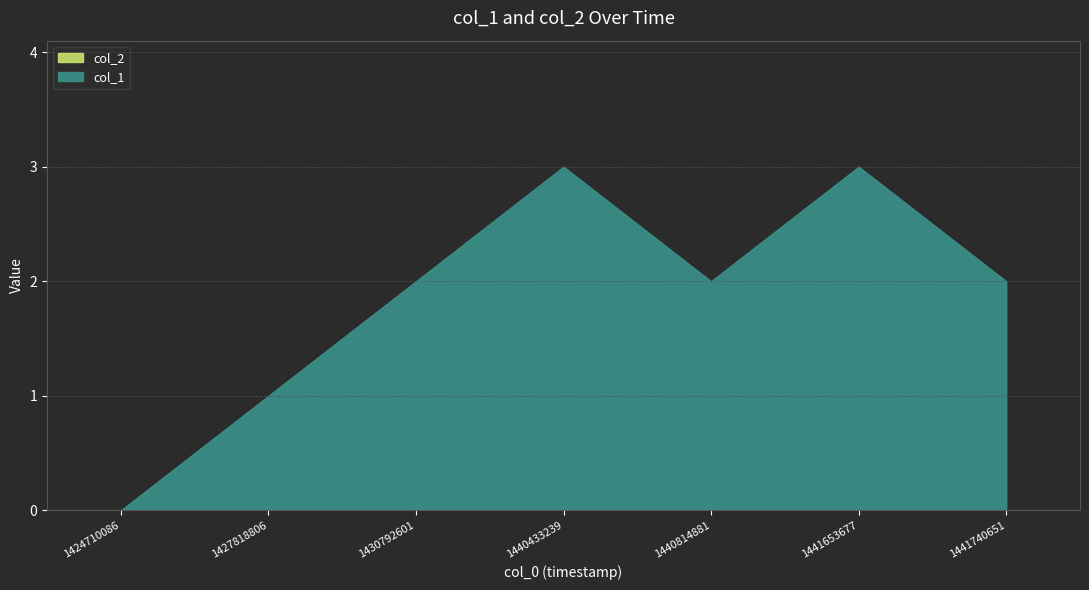

Between 1441740651 and 1441653677, which is larger?

1441653677